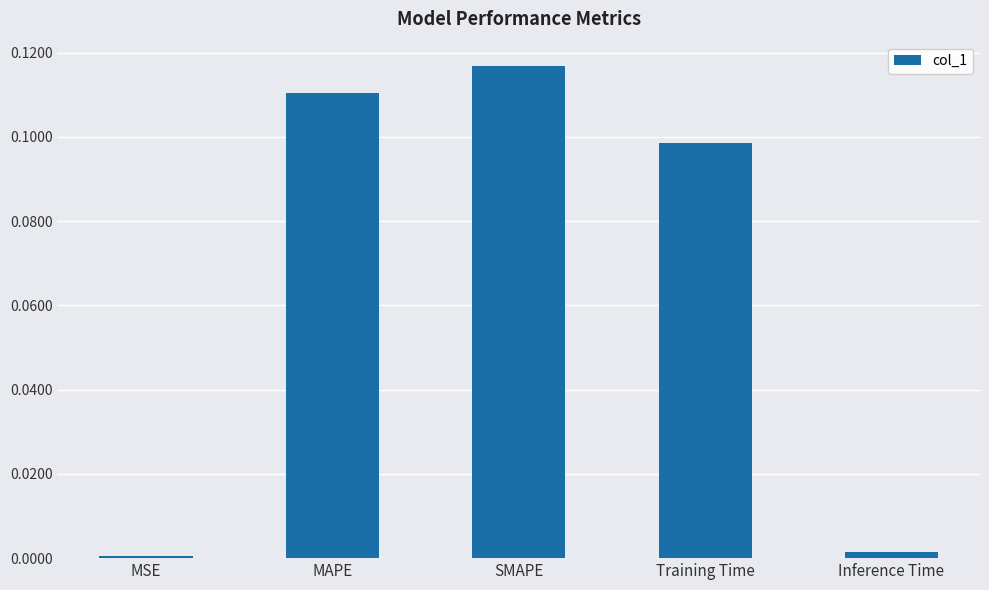

What is the label of the 1st bar from the right?

Inference Time